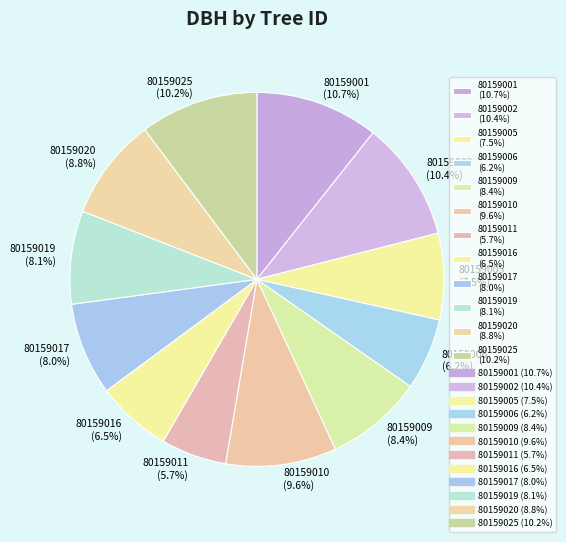

To the nearest percent, what is the difference between the largest and smallest slice percentages?

5%